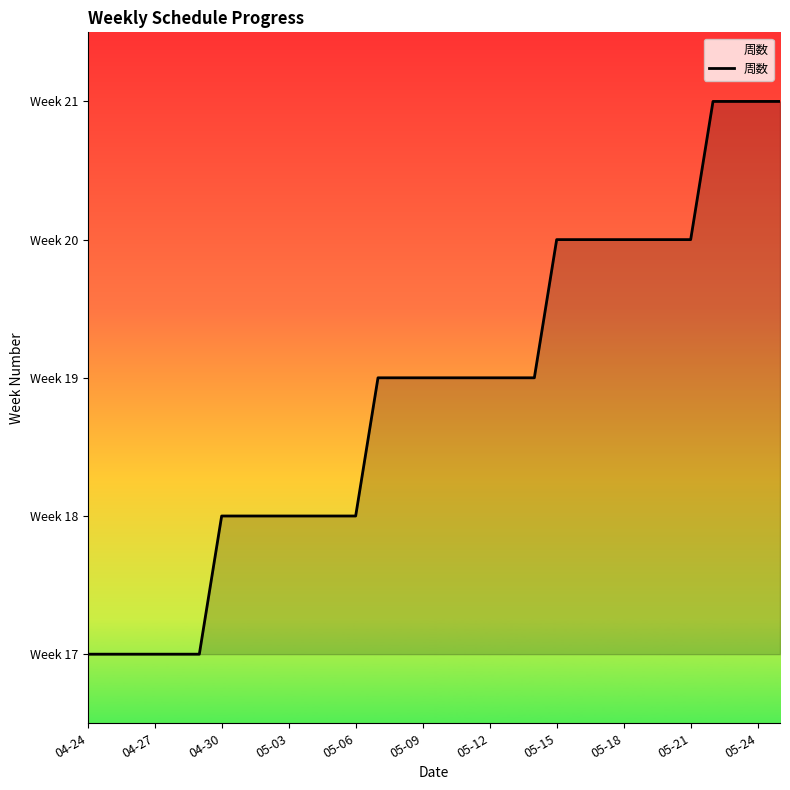

What is the maximum value shown in the chart?

21